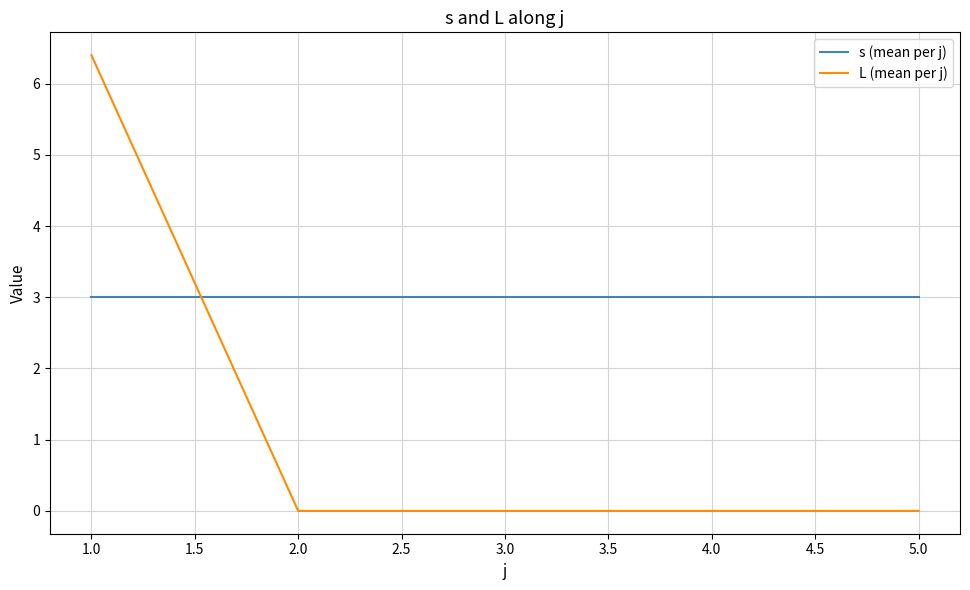

Reading right to left, what are all the values shown in this chart?

s (mean per j): 3.0	3.0	3.0	3.0	3.0
L (mean per j): 0.0	0.0	0.0	0.0	6.4